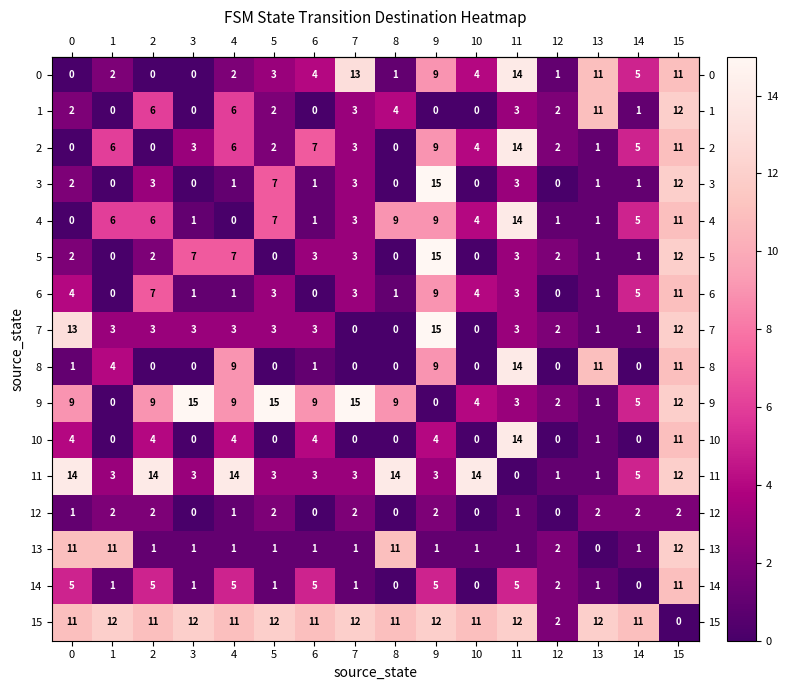

What is the difference between the highest and lowest values at 5?

15